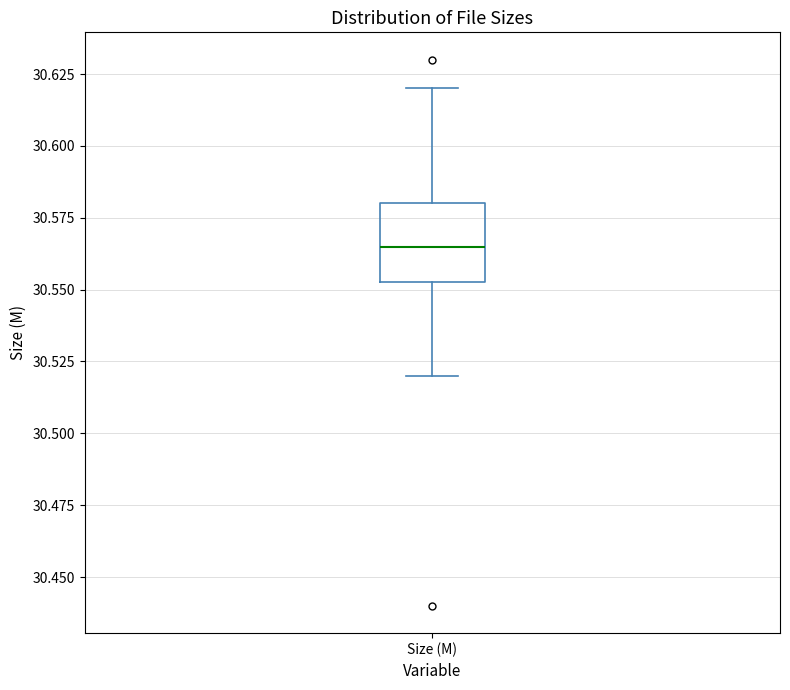

Where does the median line of the box for Size (M) sit on the y-axis? The values are not printed on the chart, so give them approximately, as read against the axis.

30.565